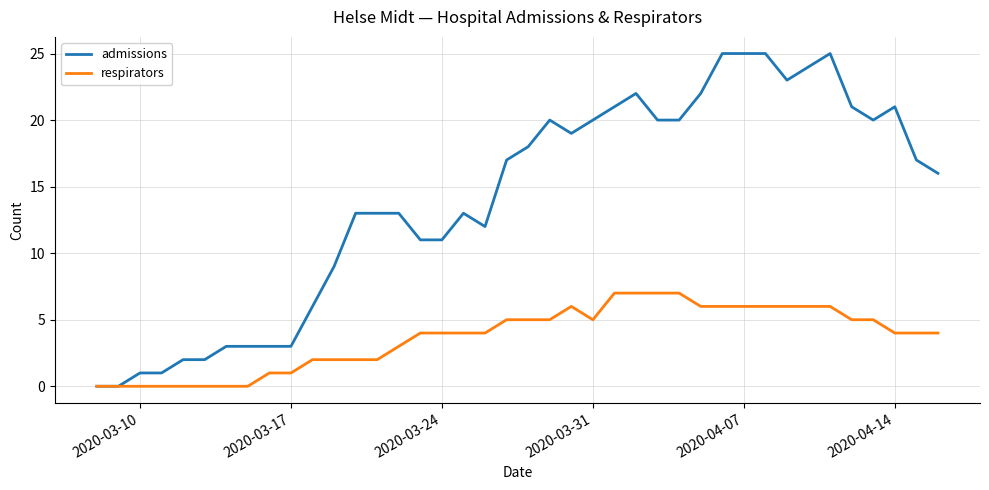

Rank the series by their maximum value, from lowest to highest.

respirators, admissions